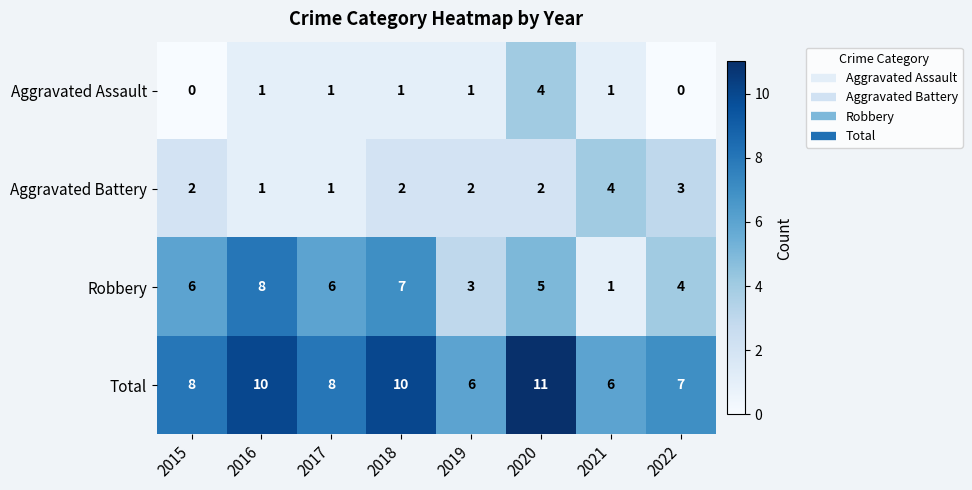

What is the maximum value shown in the chart?

11